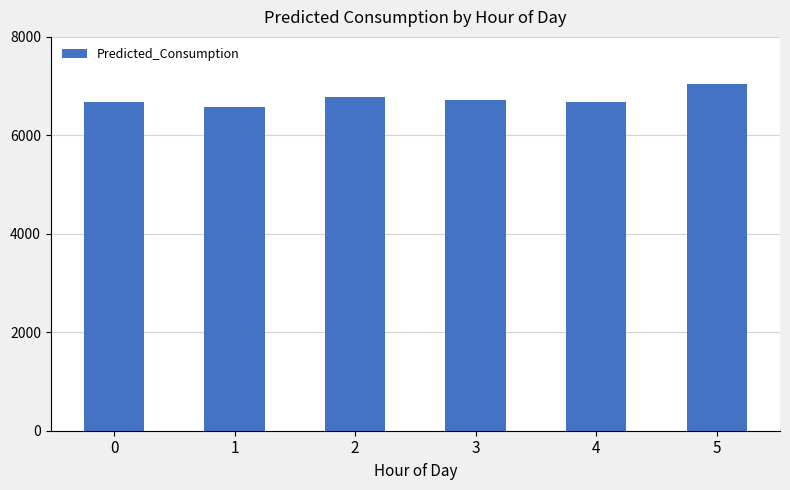

What is the ratio of the value at 5 to the value at 4?

1.1